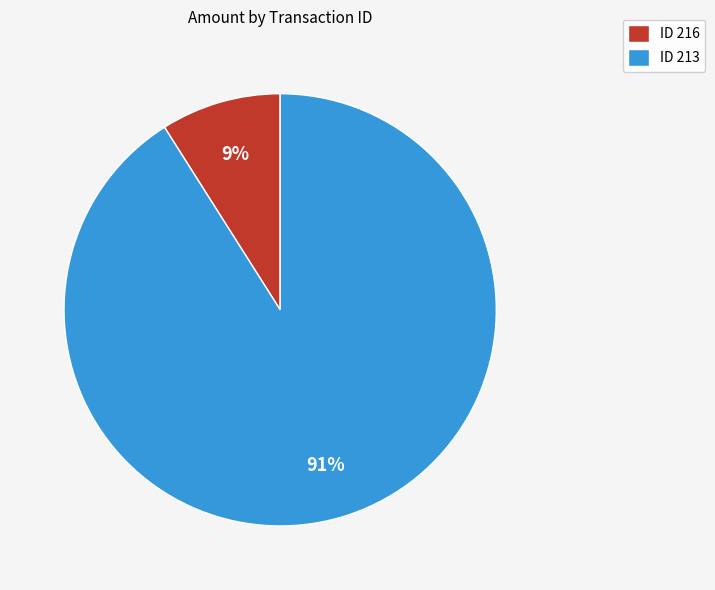

To the nearest percent, what is the difference between the largest and smallest slice percentages?

82%